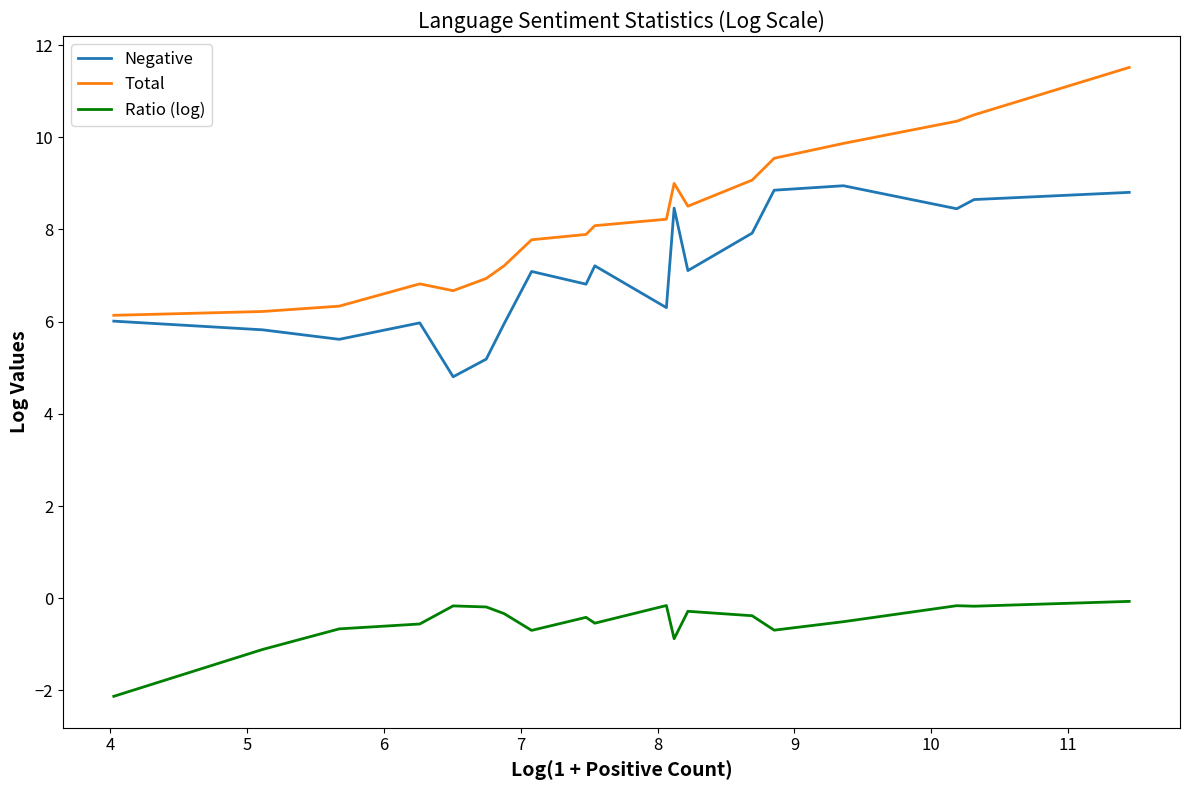

Which series has the largest range (max minus min)?

Total